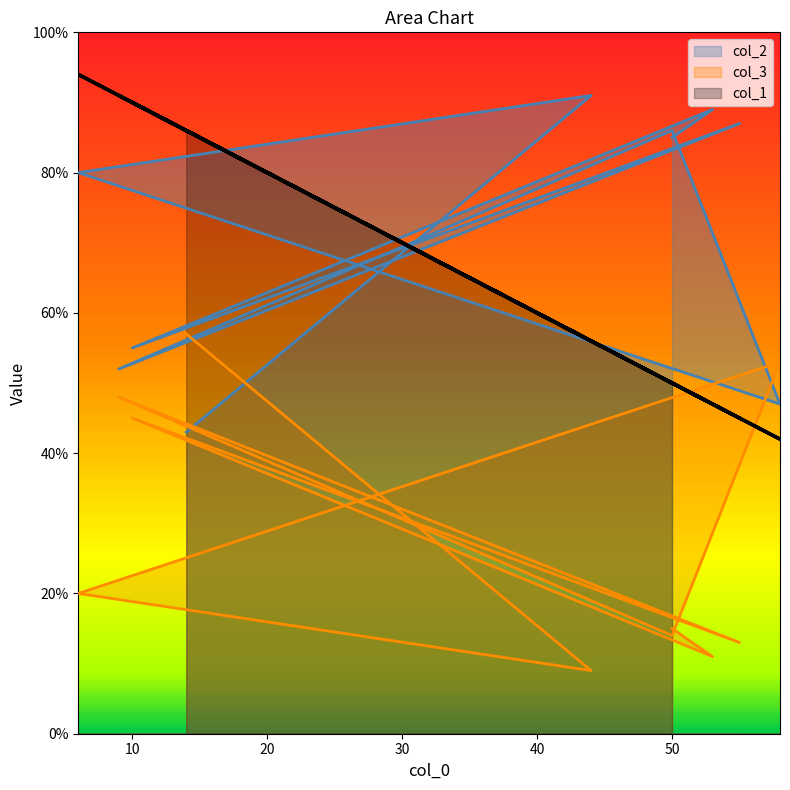

What is the label of the 3rd point from the left?

6